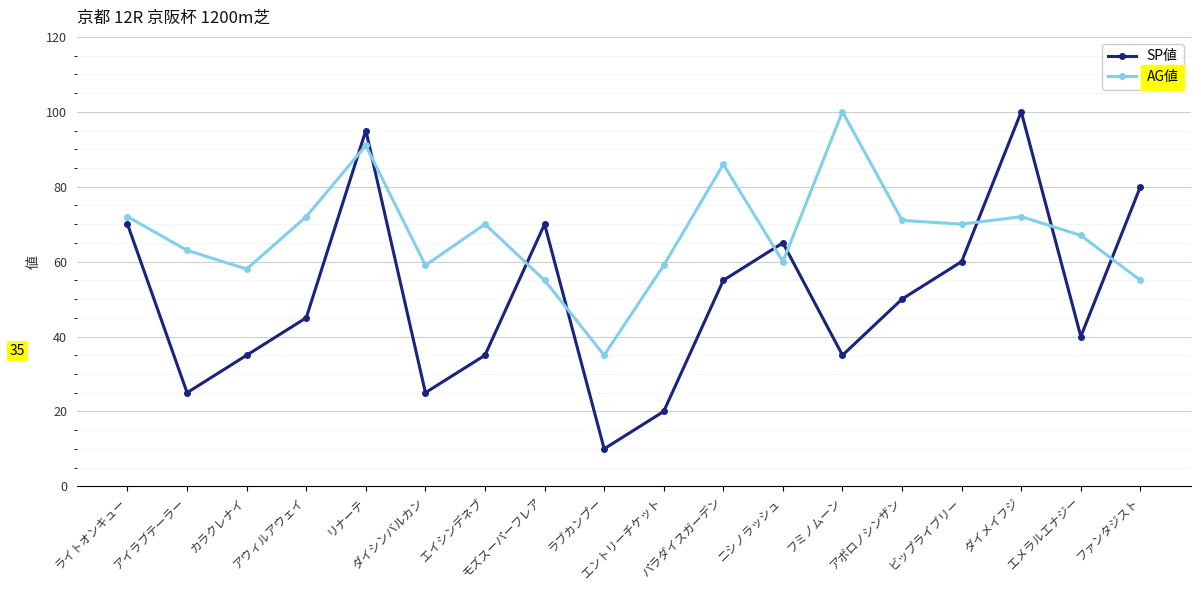

What is the label of the 15th point from the right?

アウィルアウェイ